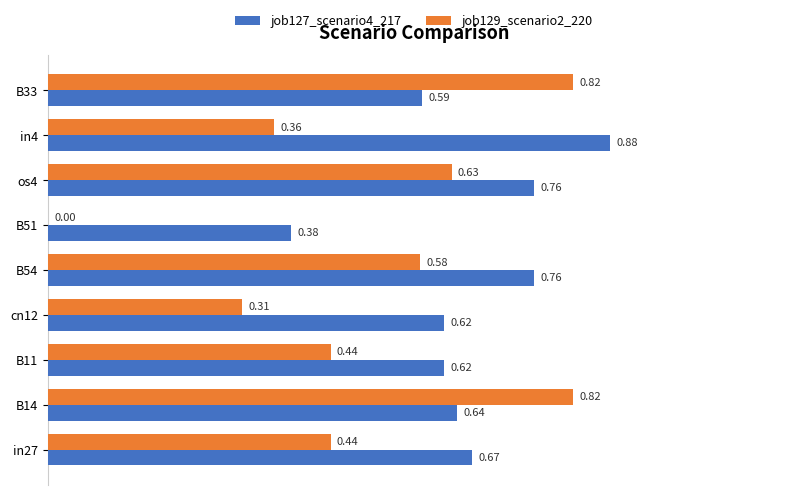

What are all the series names shown in the legend?

job127_scenario4_217, job129_scenario2_220